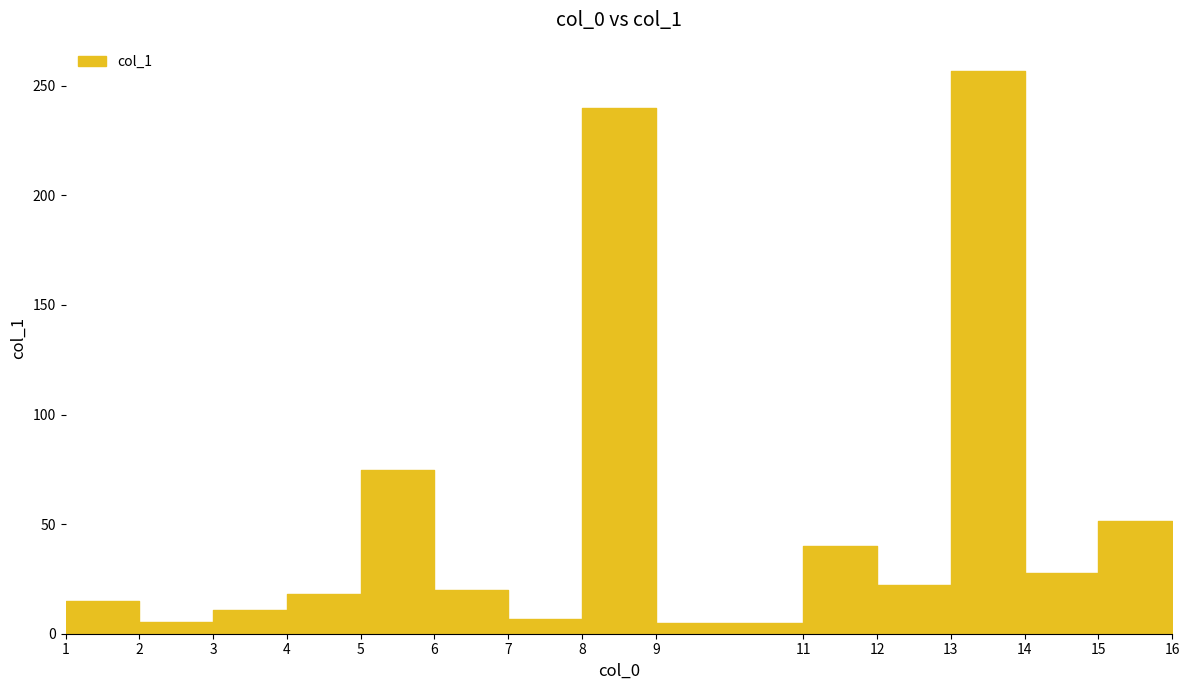

Count the number of data series in this chart.

1